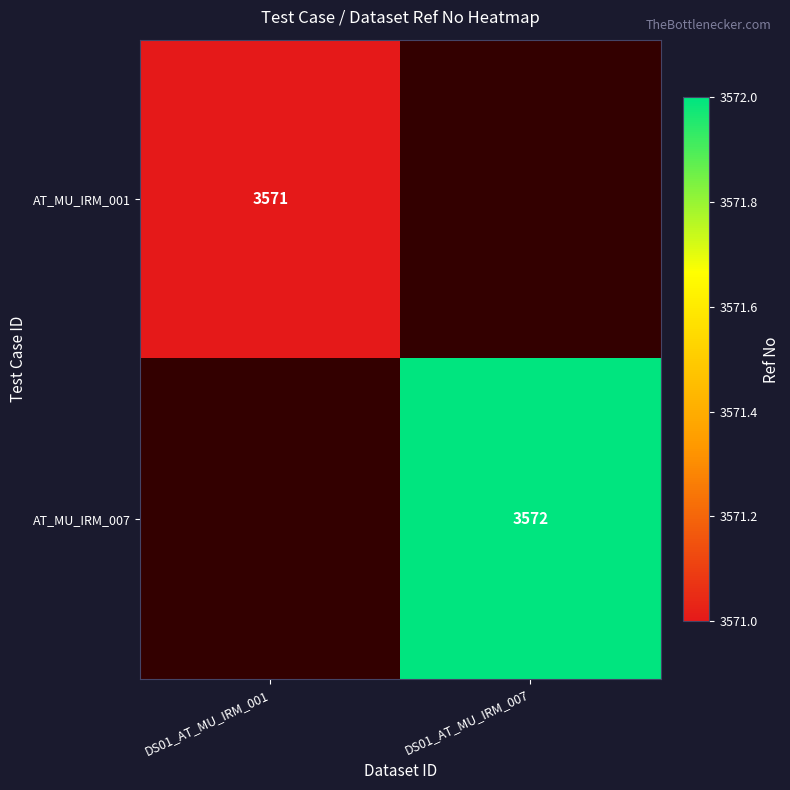

Is it true that AT_MU_IRM_001 equals 3571 at DS01_AT_MU_IRM_001?

True